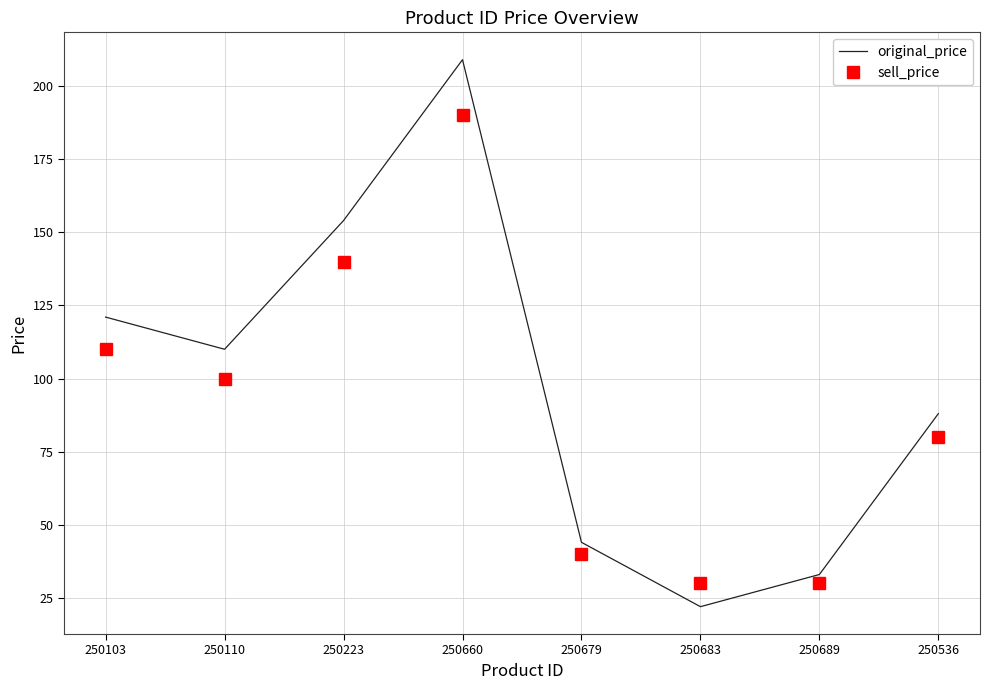

True or false: sell_price and original_price intersect in this chart.

True